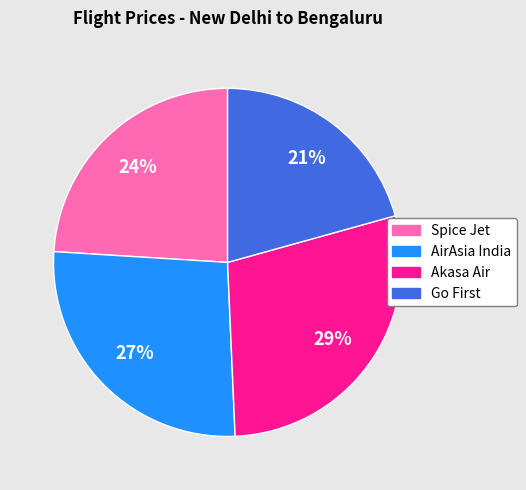

What is the largest slice in the pie chart?

Akasa Air